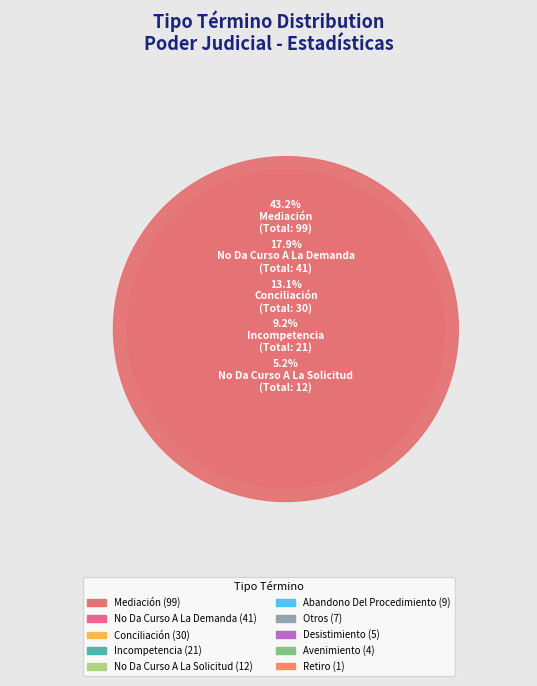

How many slices are in this pie chart?

10